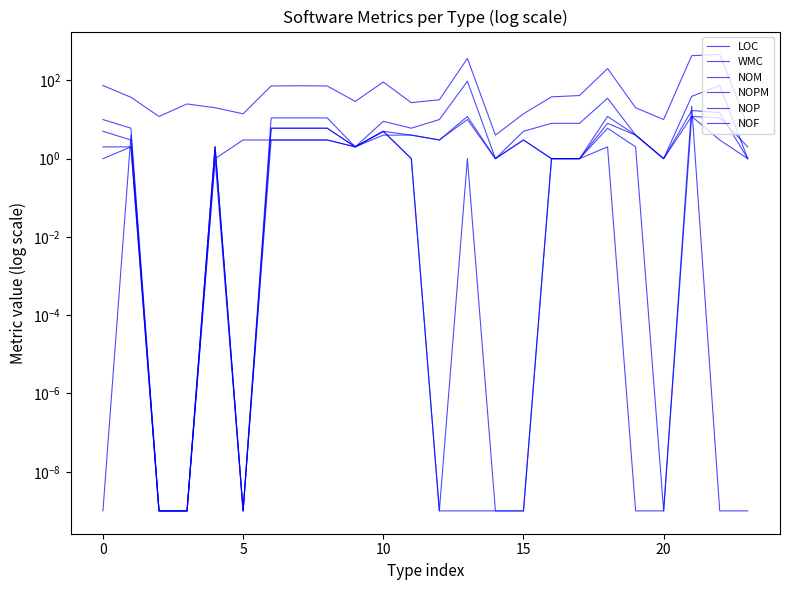

How many intersections are there between NOPM and NOF?

1